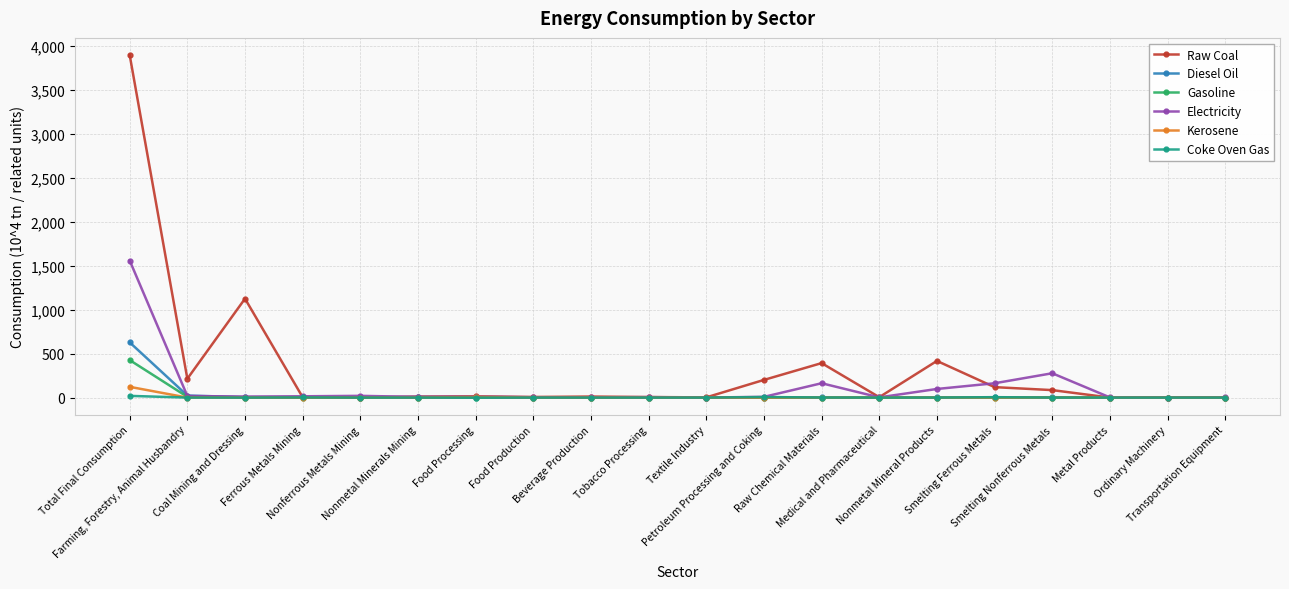

Rank the series by their maximum value, from highest to lowest.

Raw Coal, Electricity, Diesel Oil, Gasoline, Kerosene, Coke Oven Gas